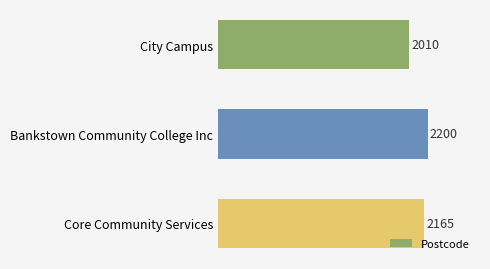

What is the difference between the maximum and minimum values?

190